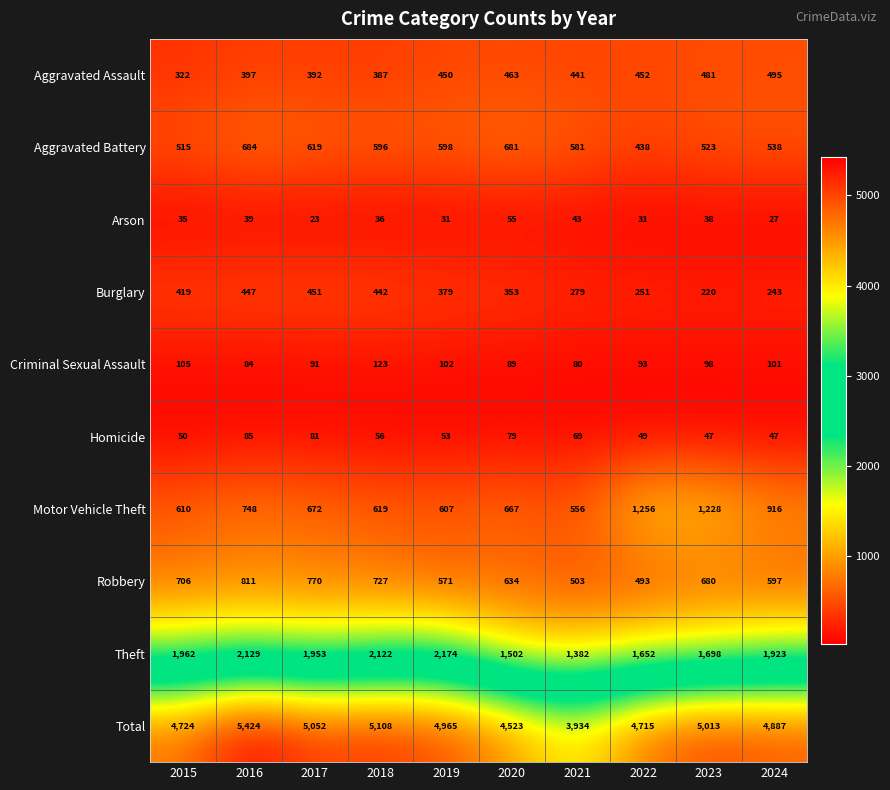

At which label is Total closest to 4679?

2022